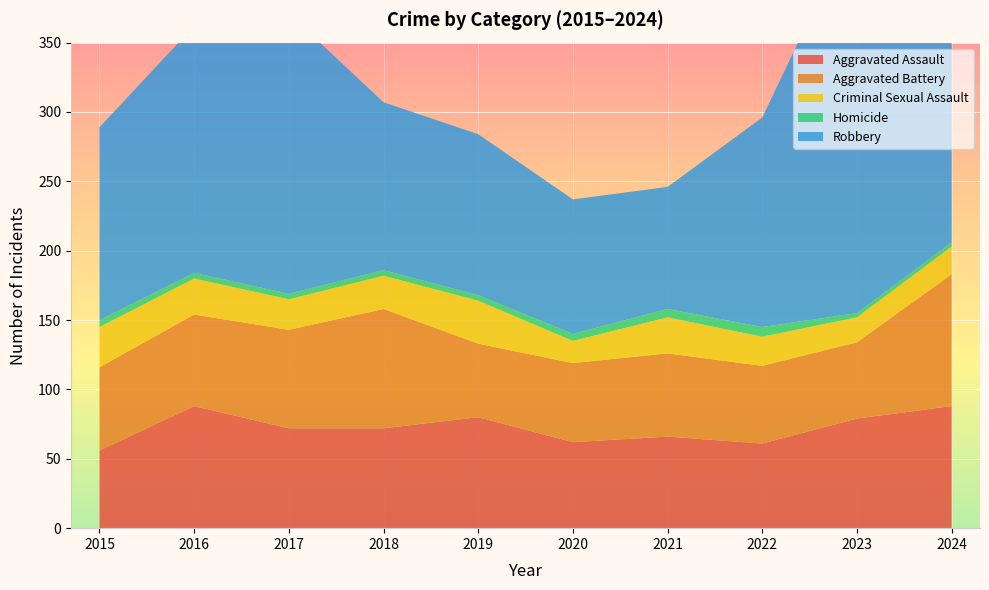

Reading right to left, transcribe all the data shown in this chart.

Aggravated Assault: 88	79	61	66	62	80	72	72	88	56
Aggravated Battery: 95	55	56	60	57	53	86	71	66	60
Criminal Sexual Assault: 20	18	21	26	16	31	24	22	26	29
Homicide: 3	3	7	6	5	4	4	4	4	5
Robbery: 144	284	151	88	97	116	121	202	178	139